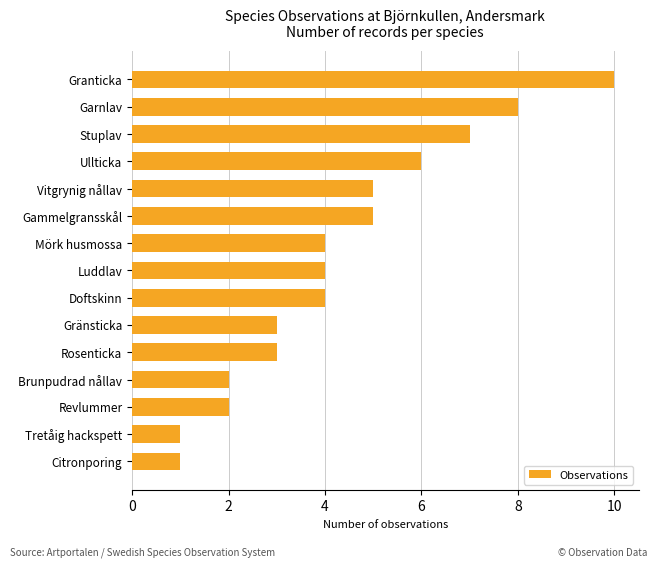

What is the difference between the maximum and minimum values?

9